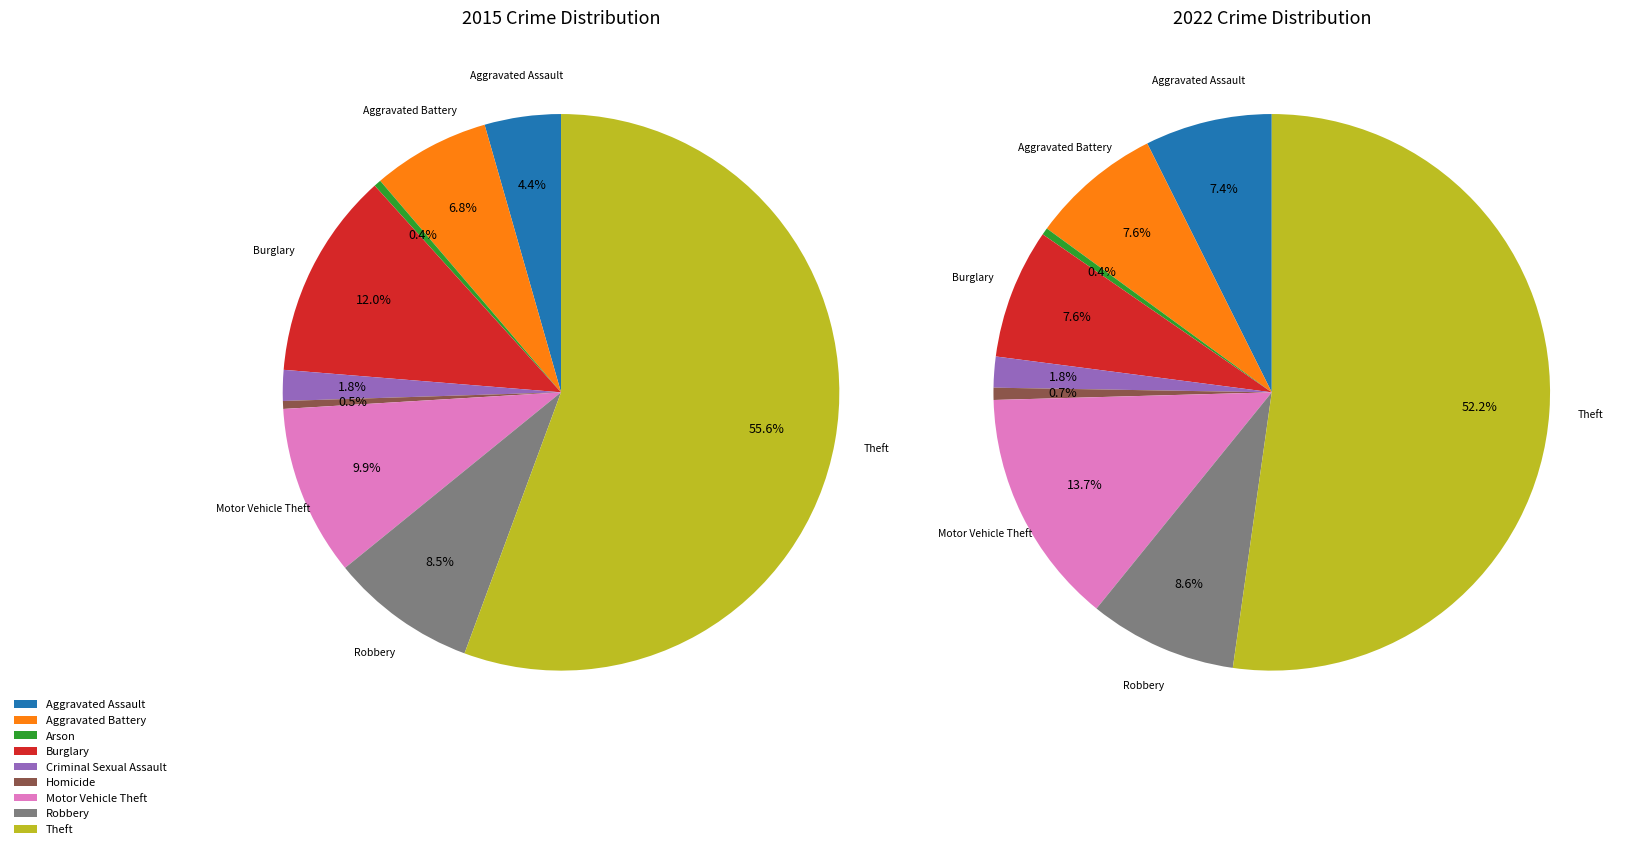

Between 8 and 7, which is larger?

8